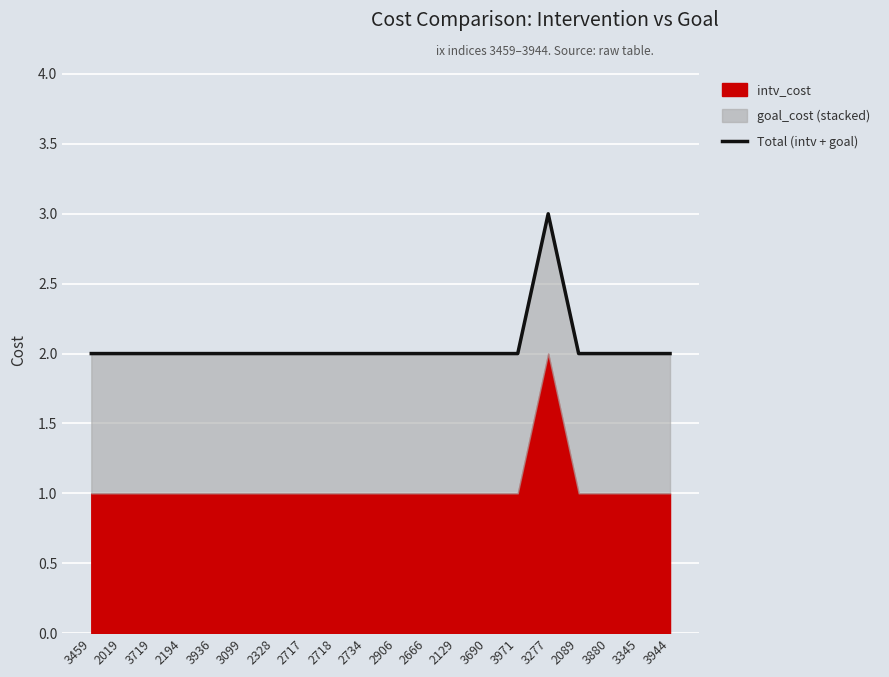

What is the greatest value displayed?

3